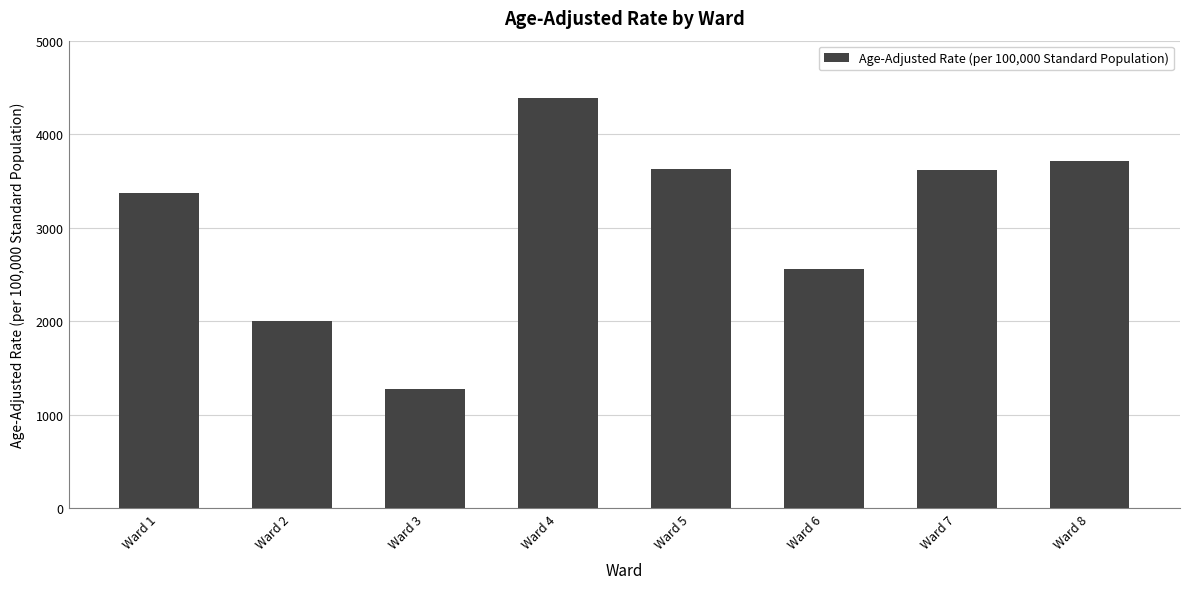

What is the value of the 1st bar from the left?

3372.1